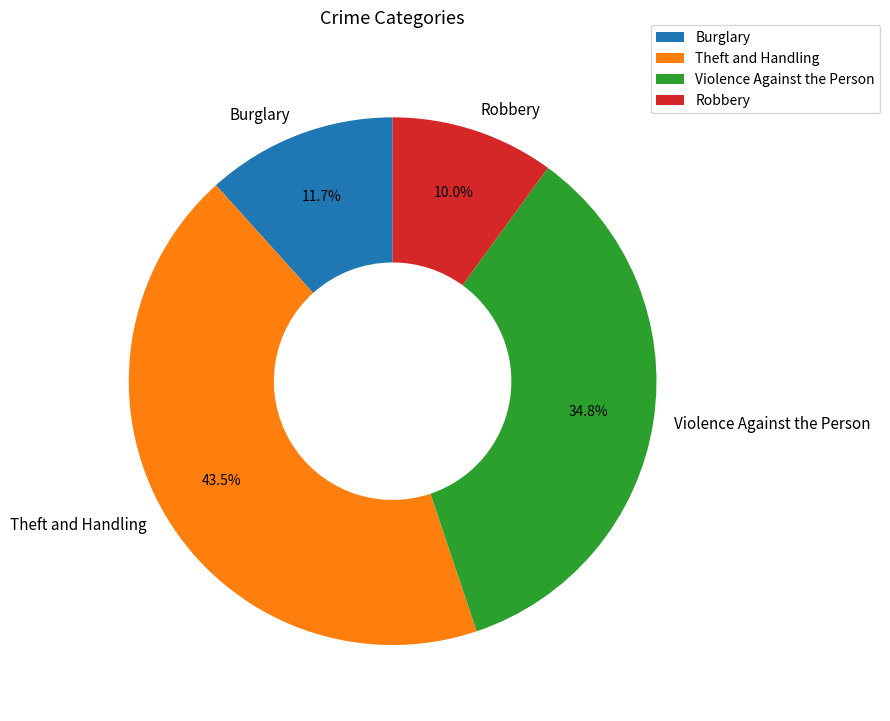

Which category has the smallest portion of the pie?

Robbery